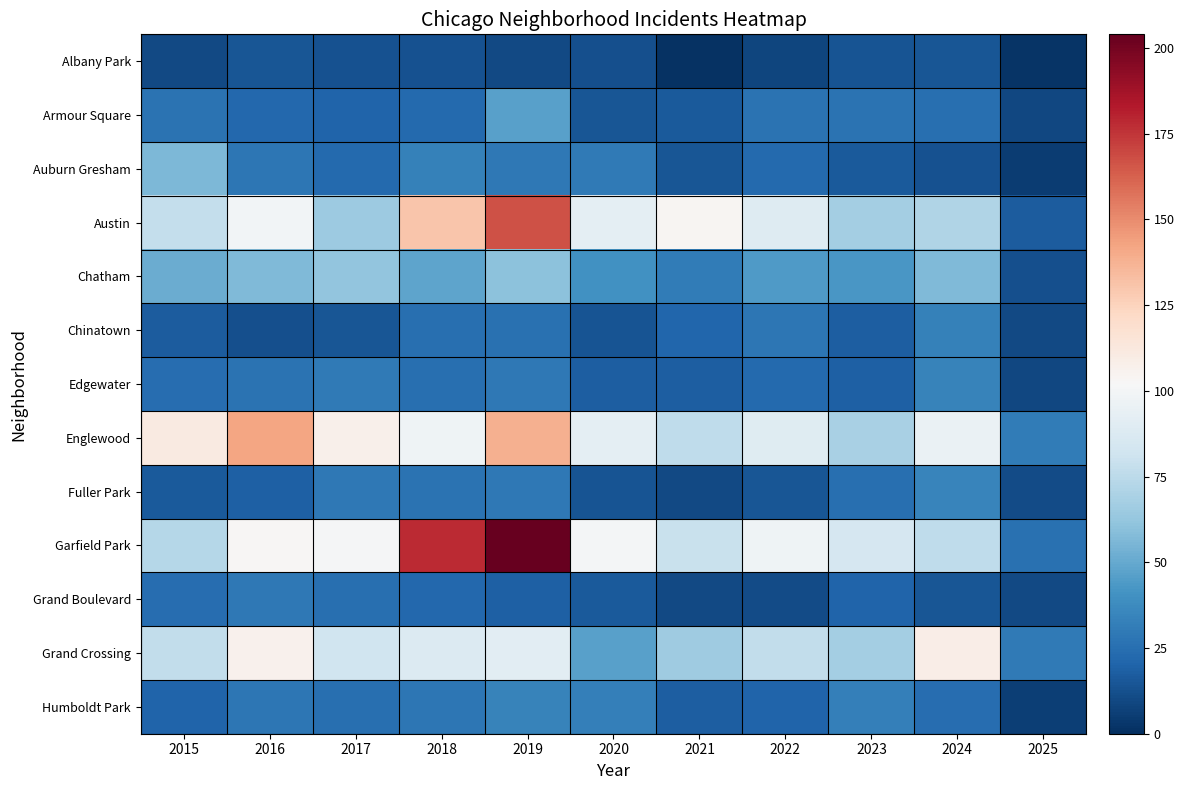

At 2025, list the series in order from largest to smallest.

Englewood, Grand Crossing, Garfield Park, Austin, Chatham, Fuller Park, Chinatown, Grand Boulevard, Armour Square, Edgewater, Humboldt Park, Auburn Gresham, Albany Park